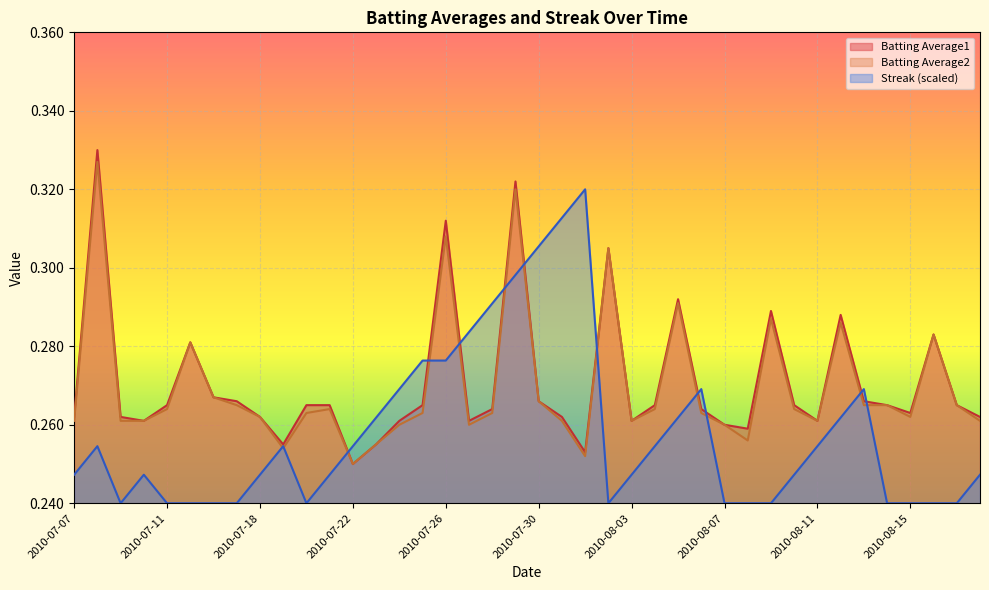

At which category is the sum across all series the highest?

2010-07-29